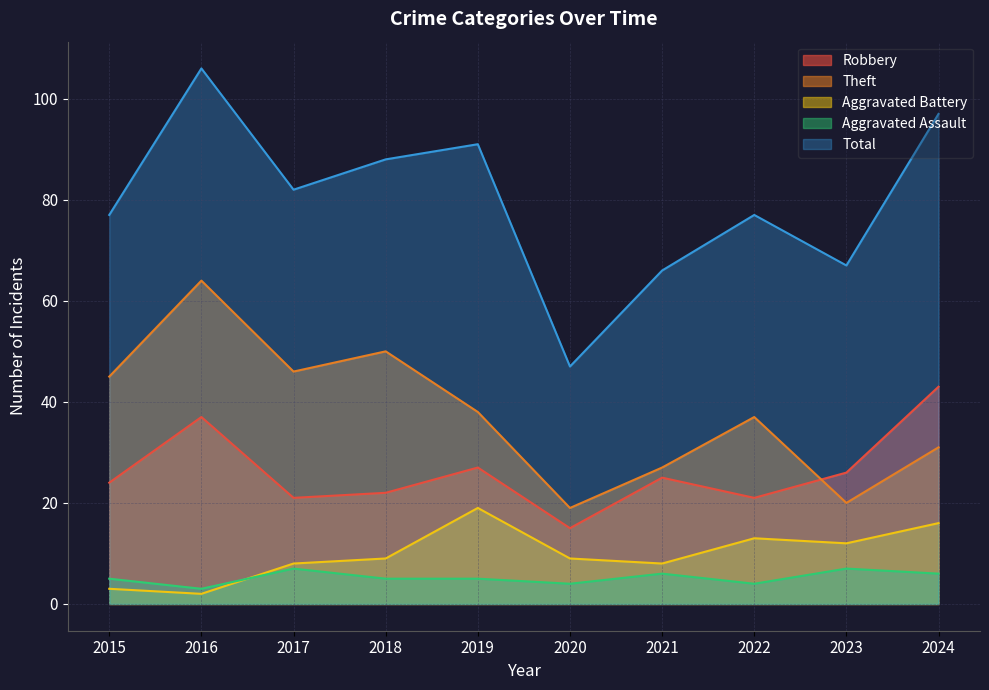

How many lines are shown in the chart?

5